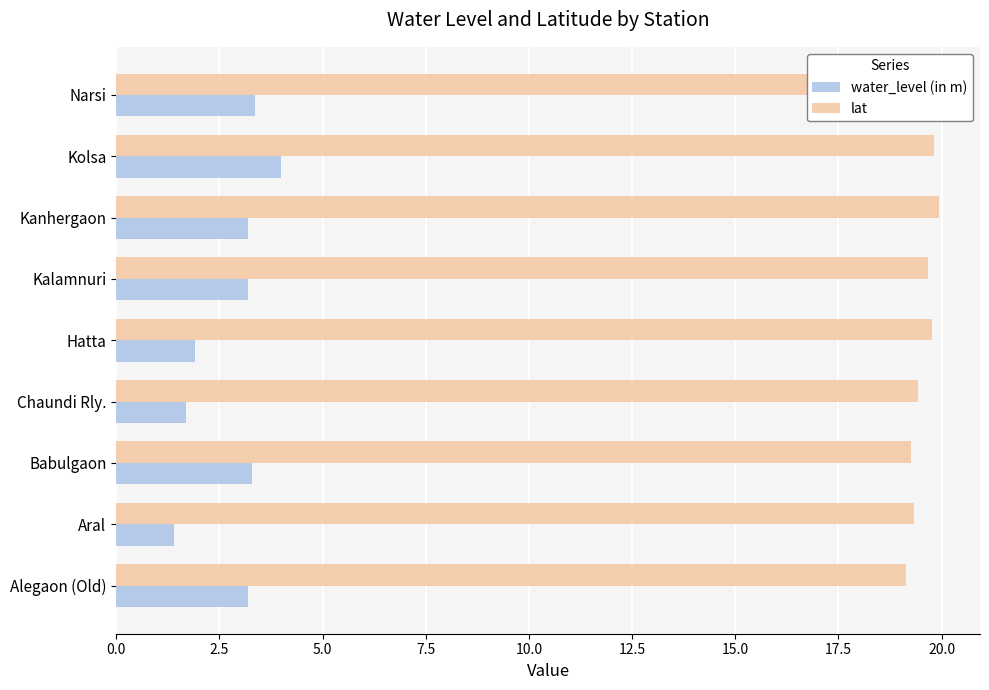

Rank the series at Narsi from lowest to highest value.

water_level (in m), lat